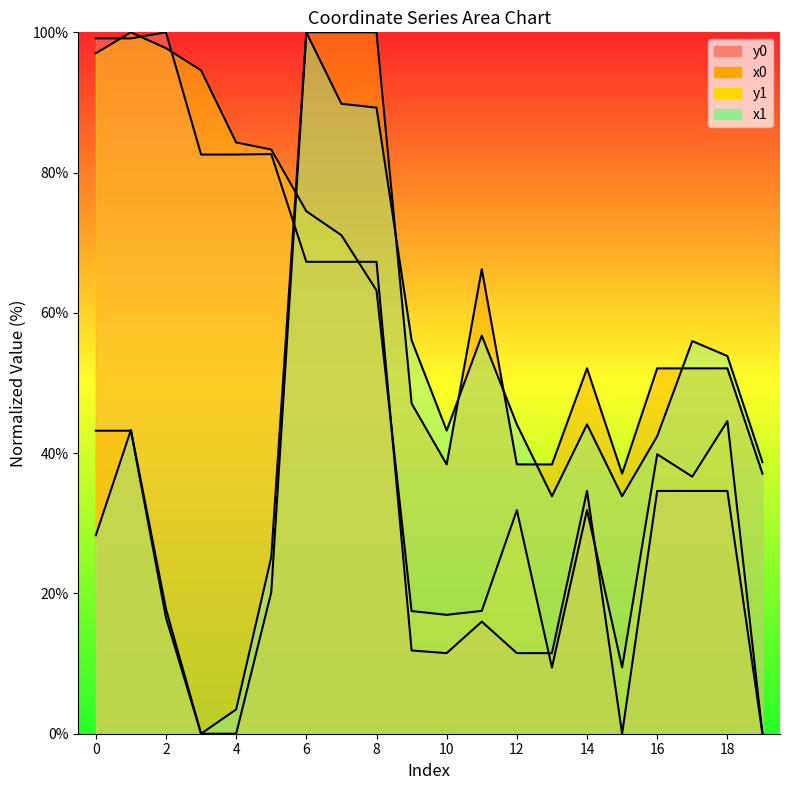

At which category does x1 reach its first local valley?

3